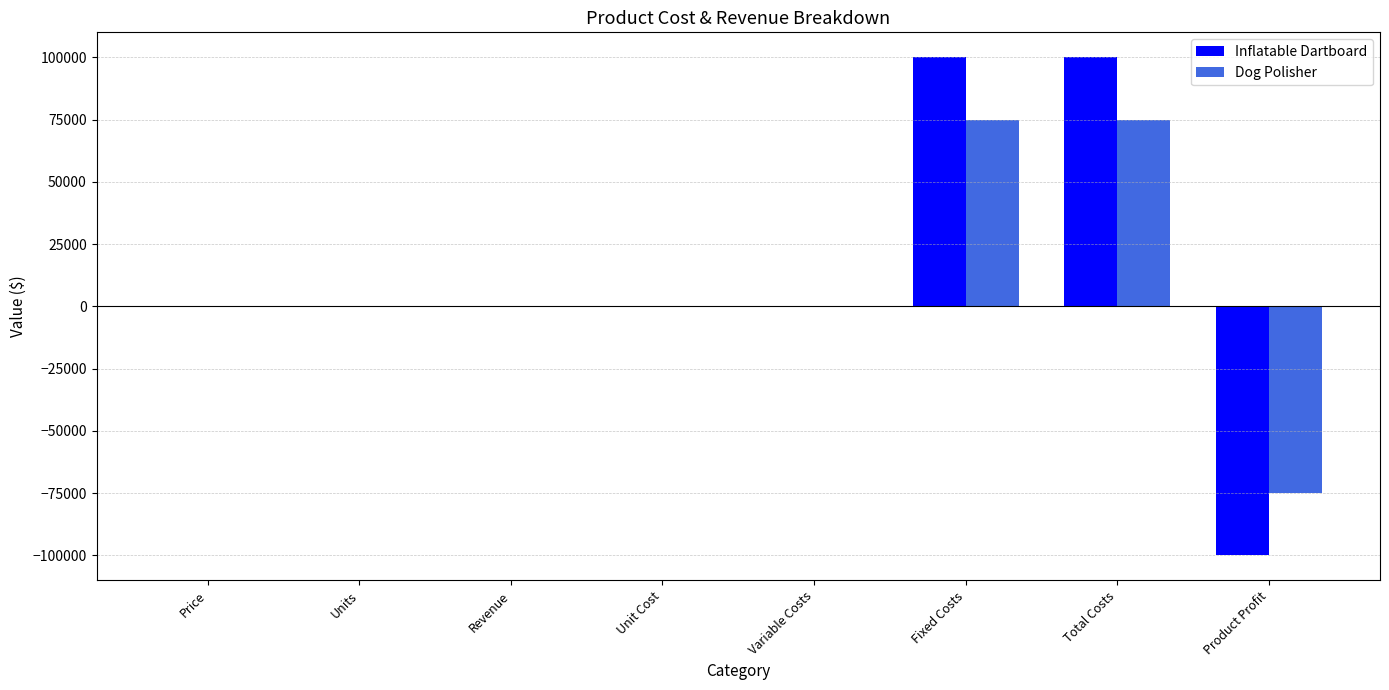

Does the chart contain stacked bars?

No